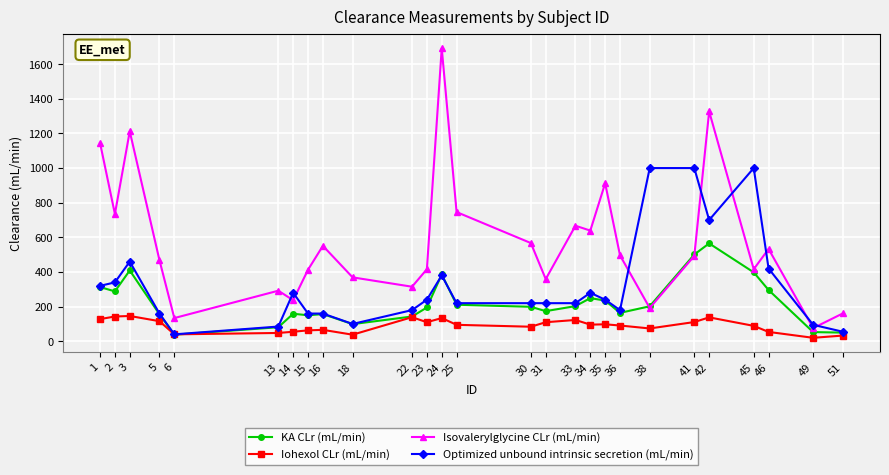

What is the average value of the Optimized unbound intrinsic secretion (mL/min) series?

324